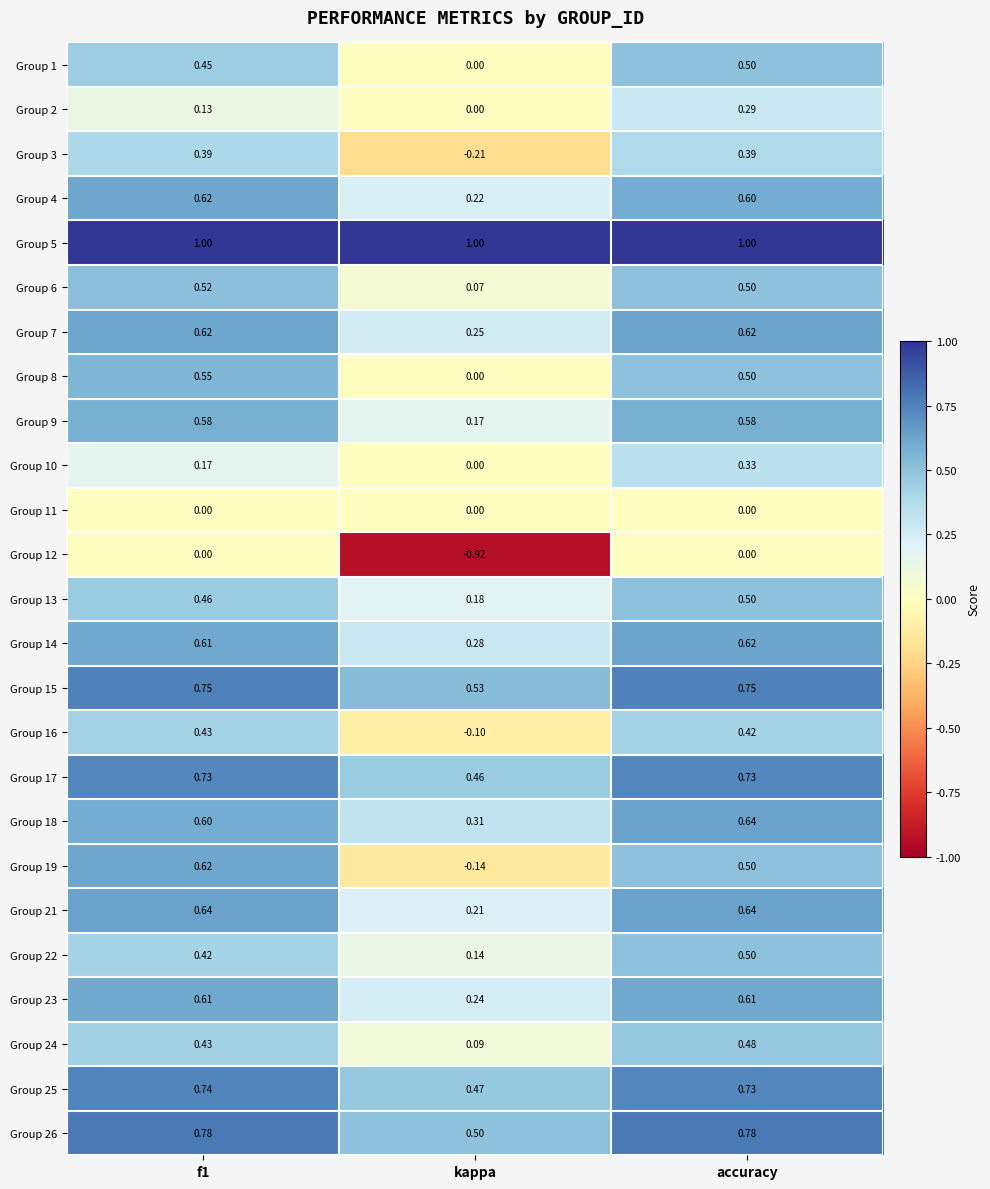

At which label is Group 1 closest to 0?

kappa